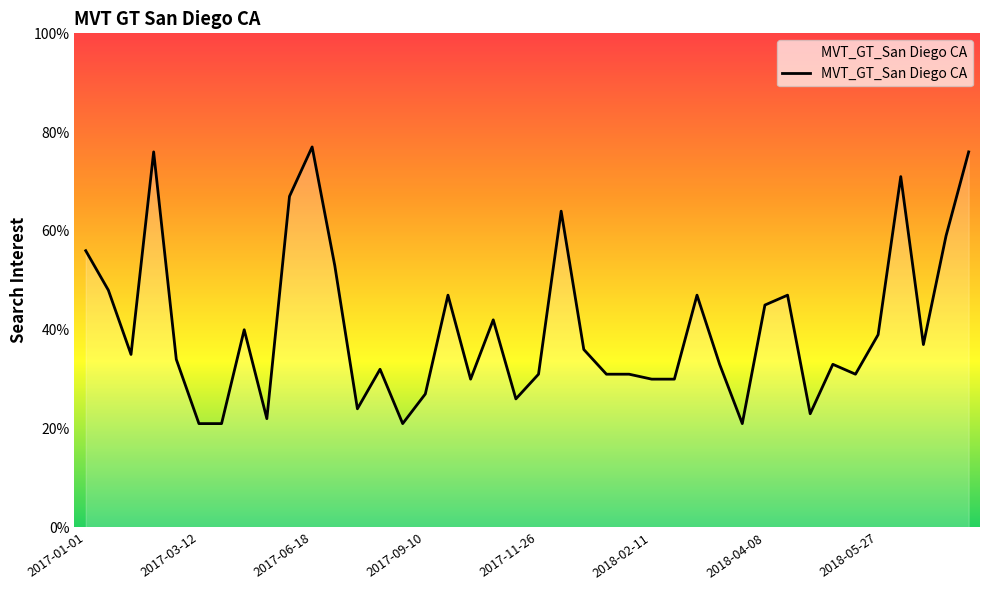

Reading left to right, transcribe all the data shown in this chart.

56	48	35	76	34	21	21	40	22	67	77	53	24	32	21	27	47	30	42	26	31	64	36	31	31	30	30	47	33	21	45	47	23	33	31	39	71	37	59	76